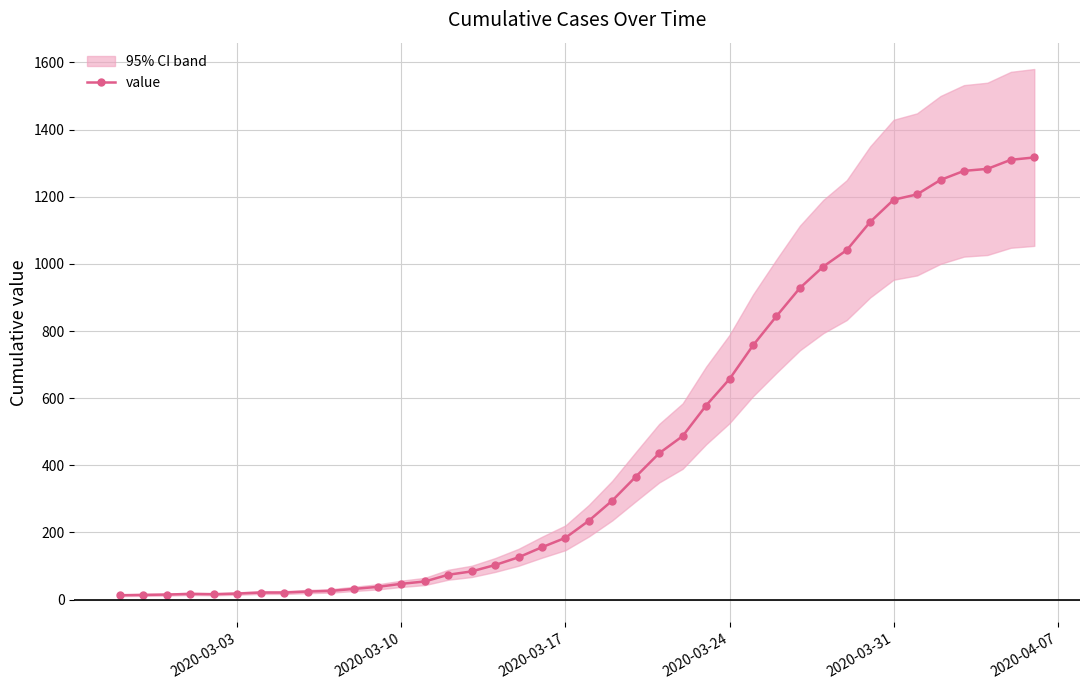

Does the chart display data point markers on the line(s)?

Yes